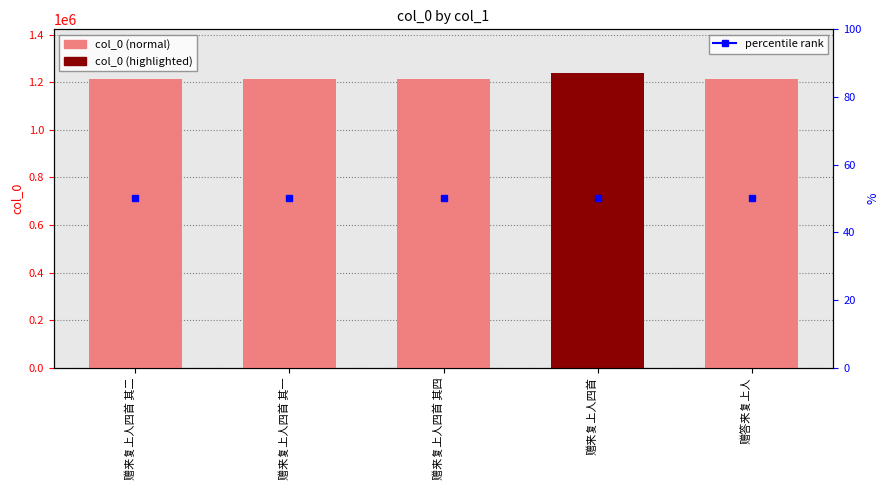

What is the difference between the second highest and second lowest values?

2